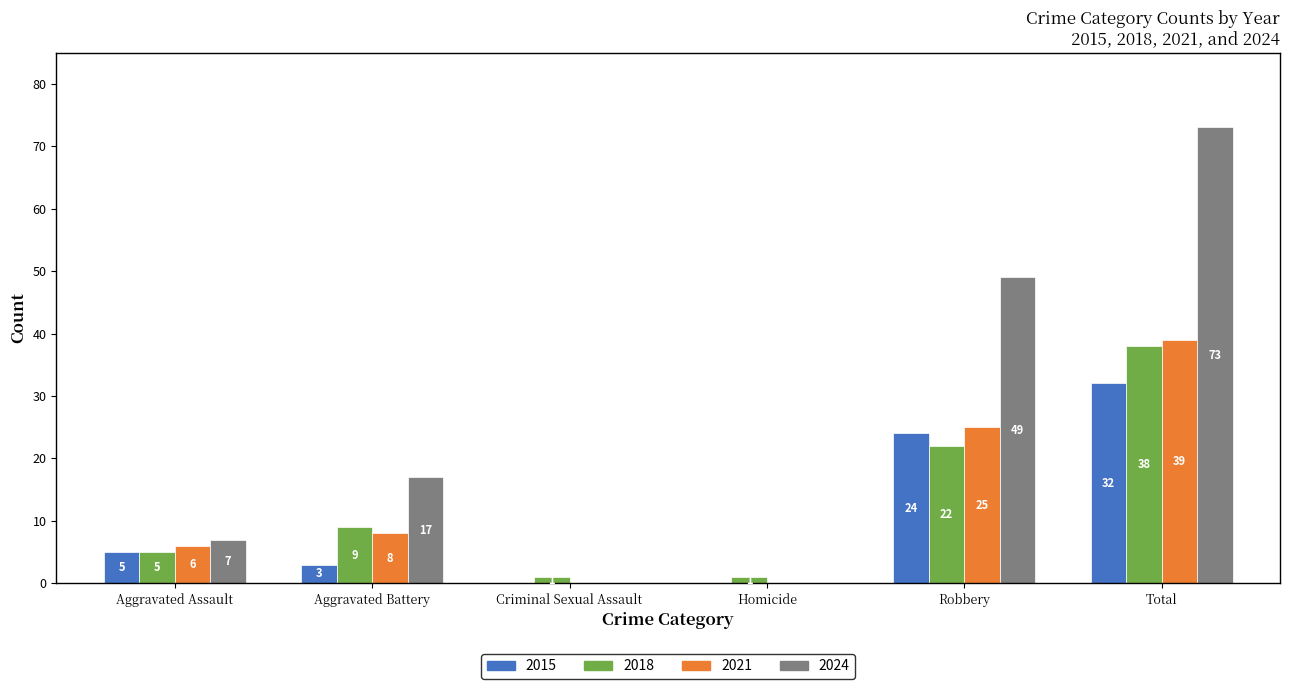

What is the maximum value for 2015?

32